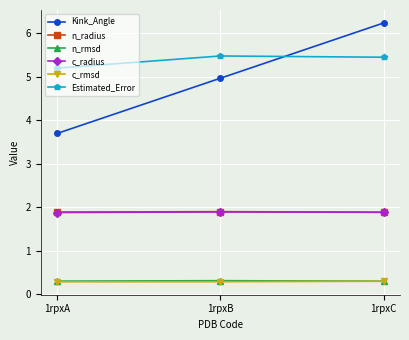

What is the minimum value shown in the chart?

0.3